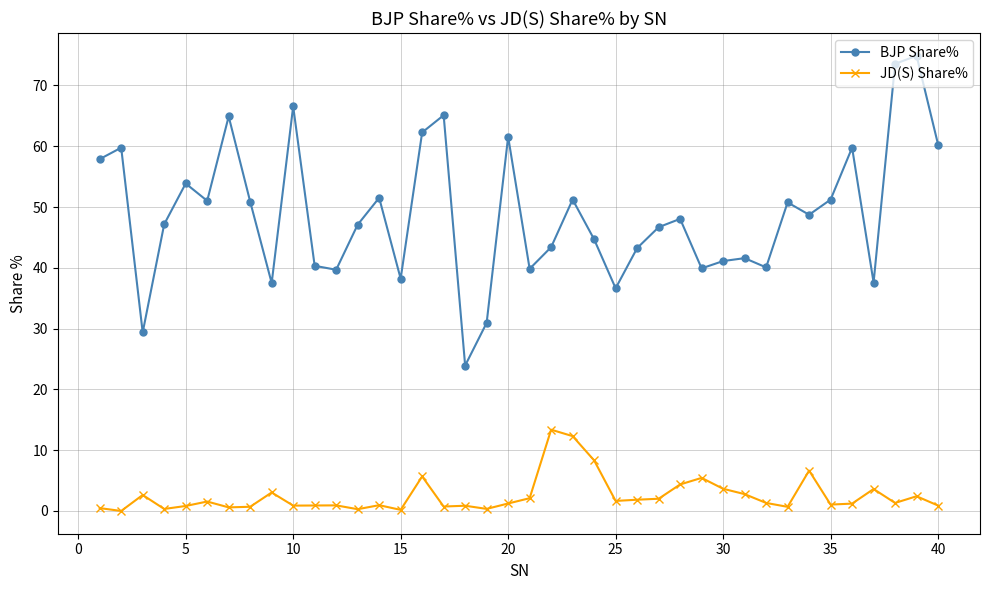

At how many categories does at least one series exceed 27?

39